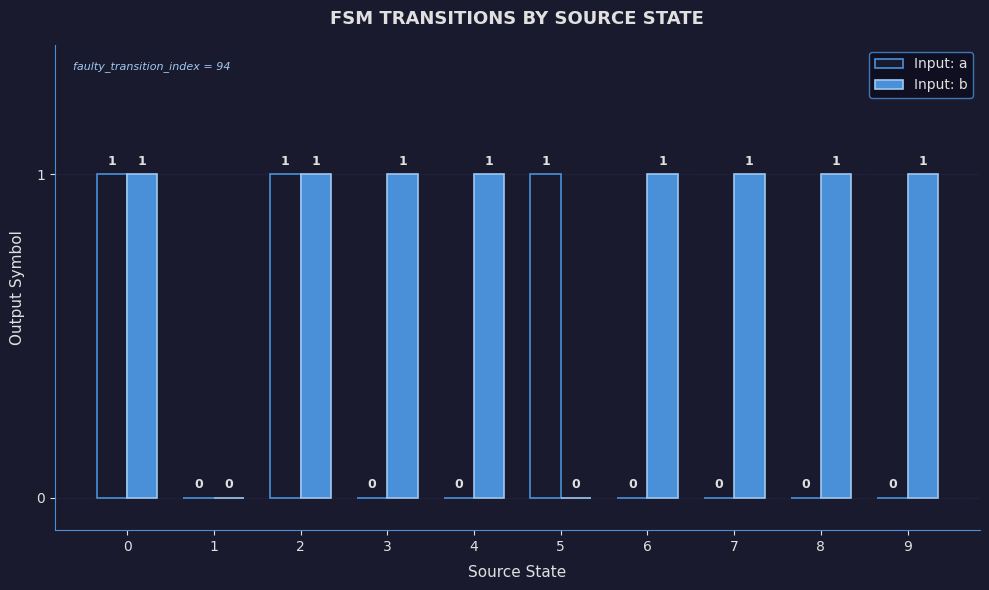

Between 2 and 7, which series saw the biggest shift?

Input: a